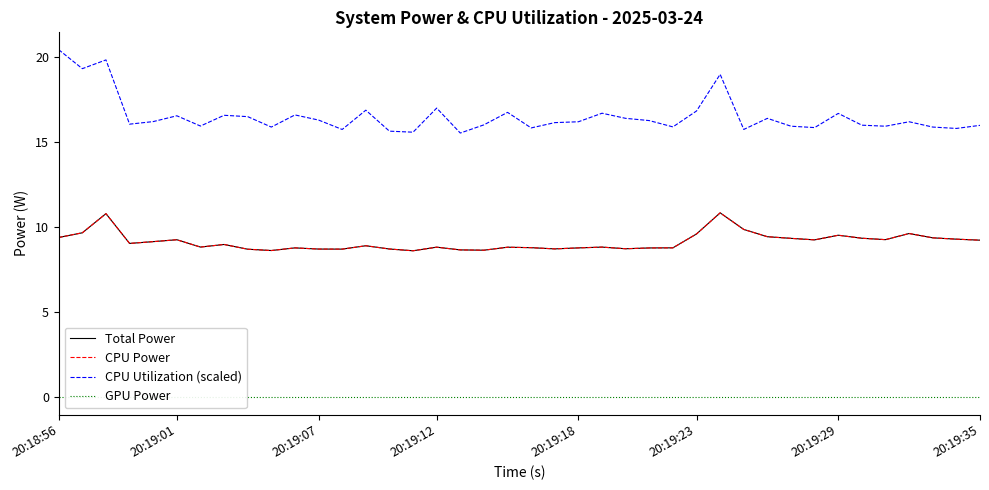

The GPU Power series shows 0.0 at 31. True or false?

True